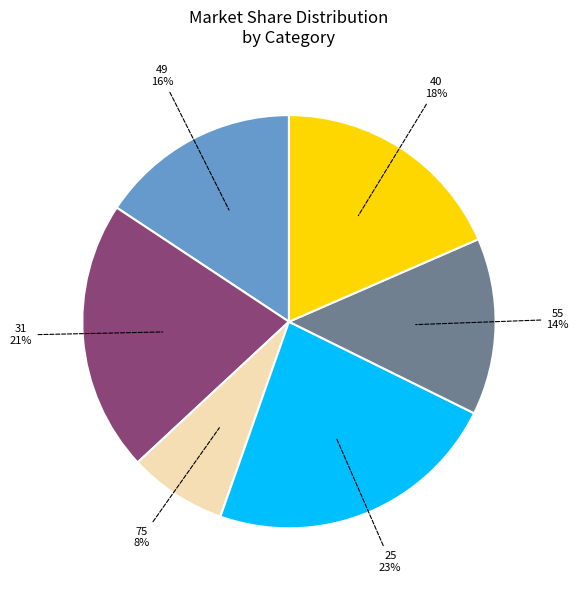

Count the number of slices in the pie.

6